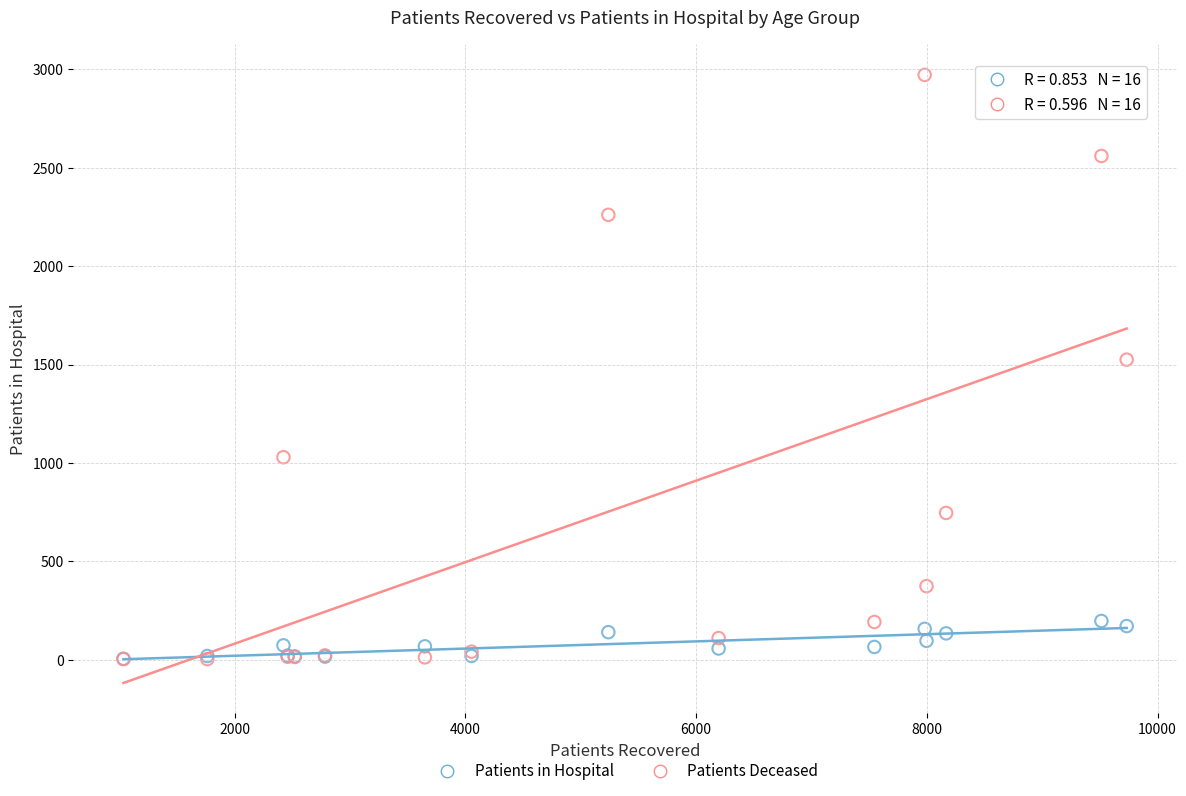

Across all series, what Y value is closest to 1487?

1525